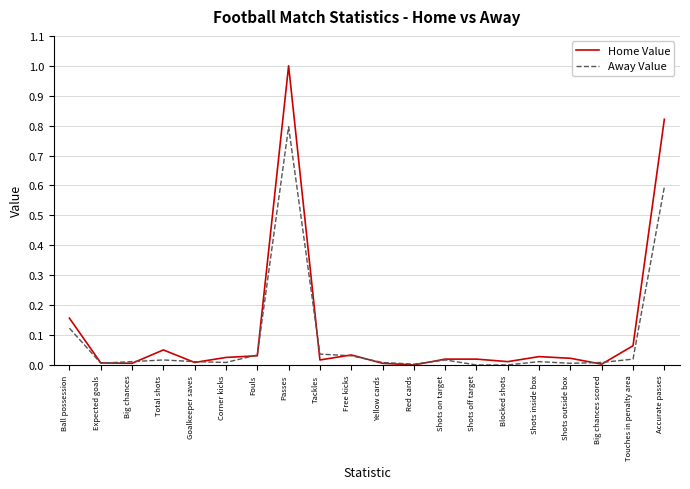

Is this an area chart (filled region under the line)?

No